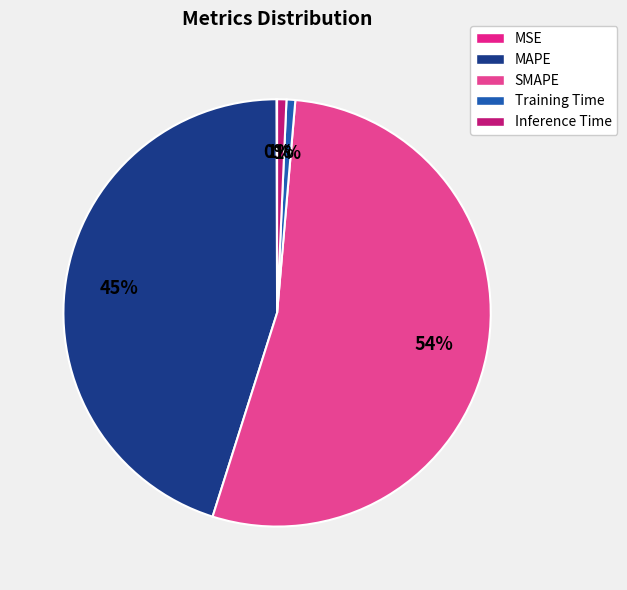

Rank the categories by value from highest to lowest.

SMAPE, MAPE, Inference Time, Training Time, MSE